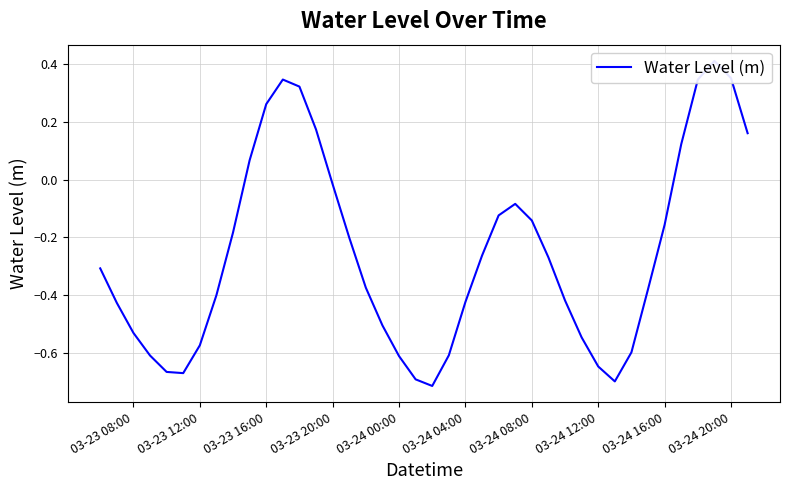

The chart shows a value of 0.3 at 03-23 16:00. True or false?

True